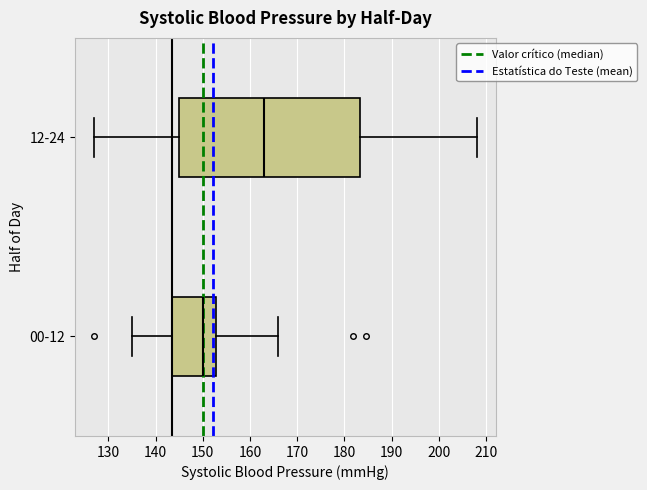

Reading bottom to top, read every box against the x-axis: the position of its median line, the range the box covers, and the ends of its whiskers. The values are not printed on the chart, so give them approximately, as read against the axis.

00-12: median 150, box 144 to 153, whiskers 135 to 166
12-24: median 163, box 145 to 183, whiskers 127 to 208